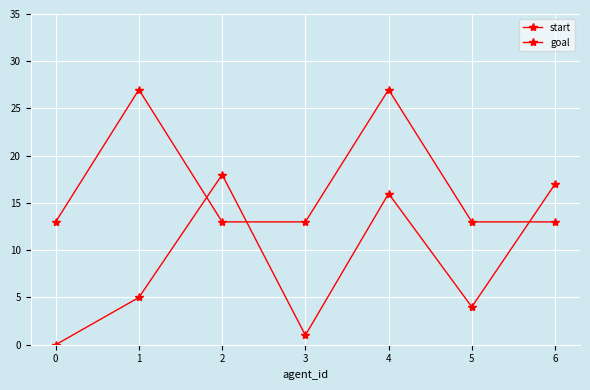

Which series has the widest spread of values?

start